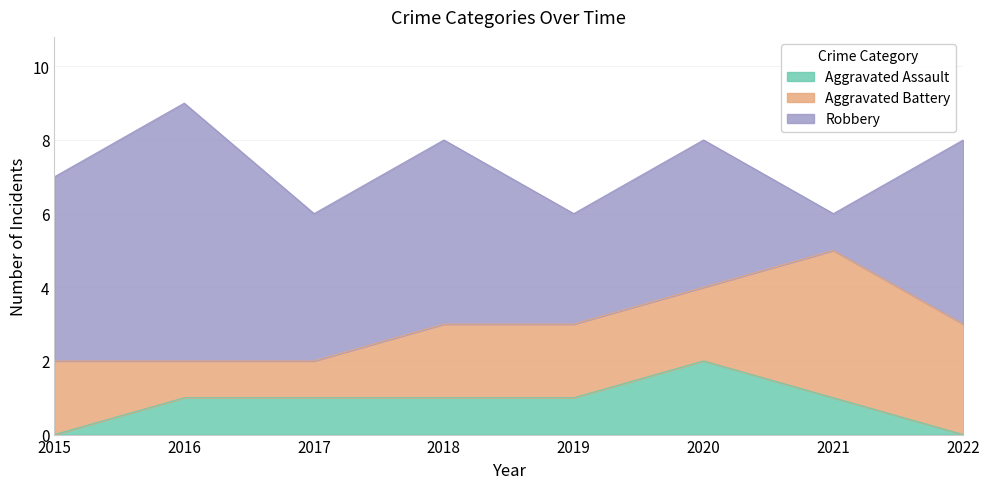

Where is Robbery nearest to the value 4?

2017